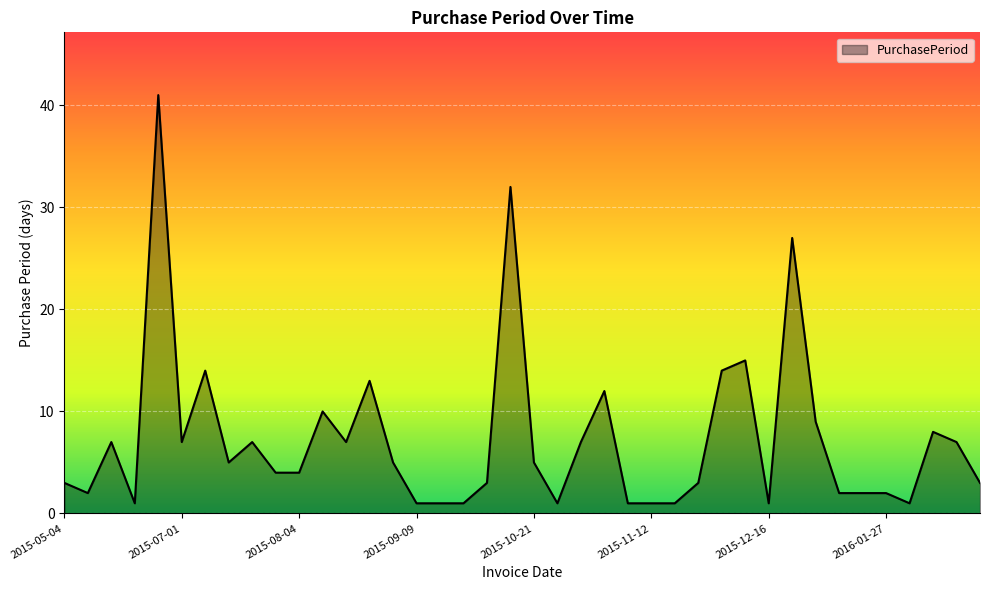

What is the difference between the maximum and minimum values?

40